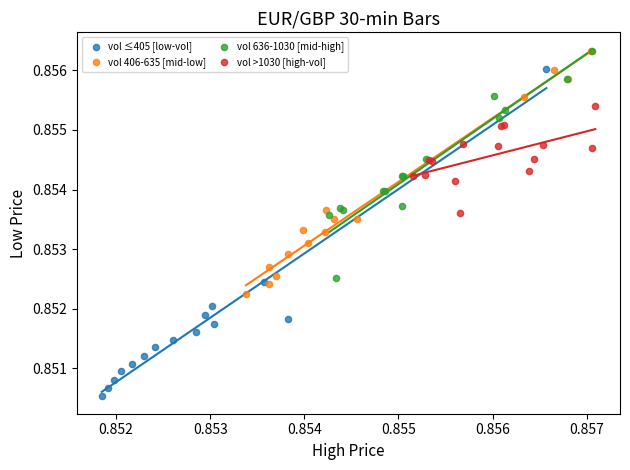

Which series reaches the minimum Y coordinate?

vol ≤405 [low-vol]